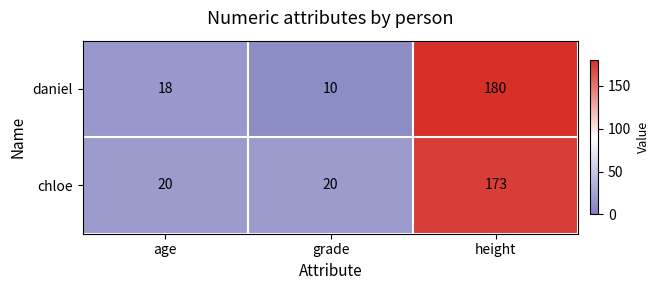

Rank the series by their average value, from highest to lowest.

chloe, daniel